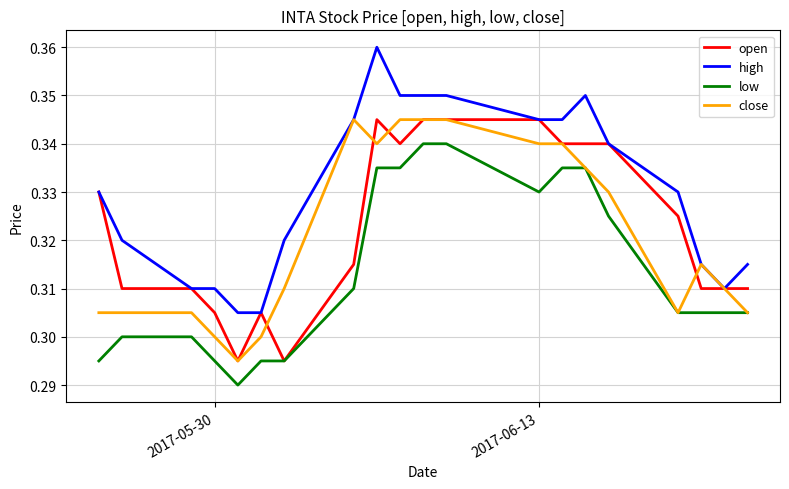

Which series has the largest total across all categories?

high